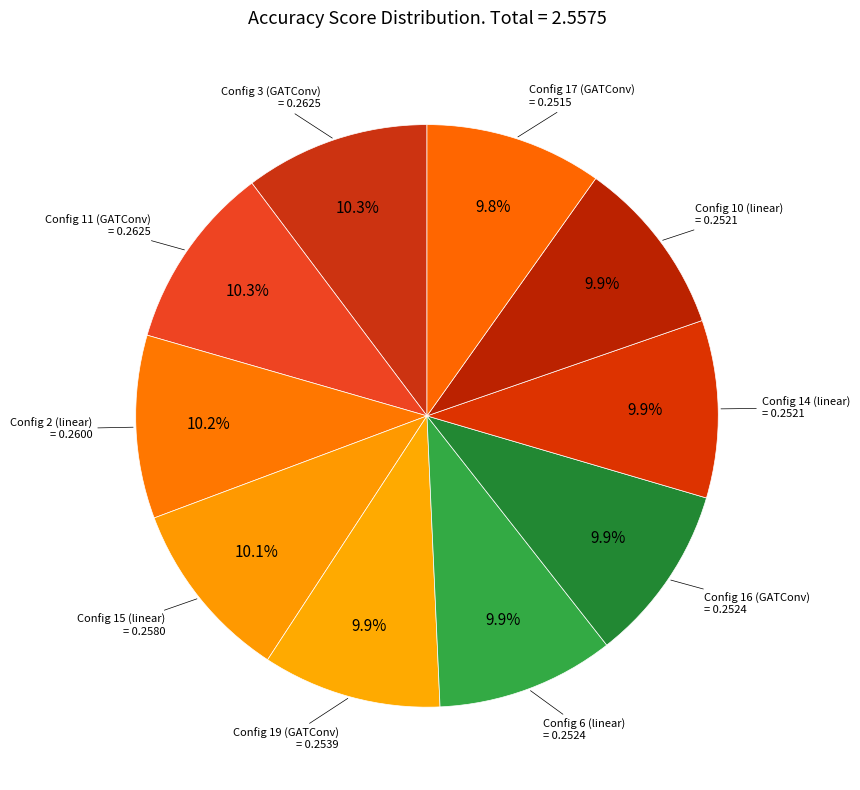

What percentage do Config 2 (linear) and Config 19 (GATConv) together represent?

20.1%